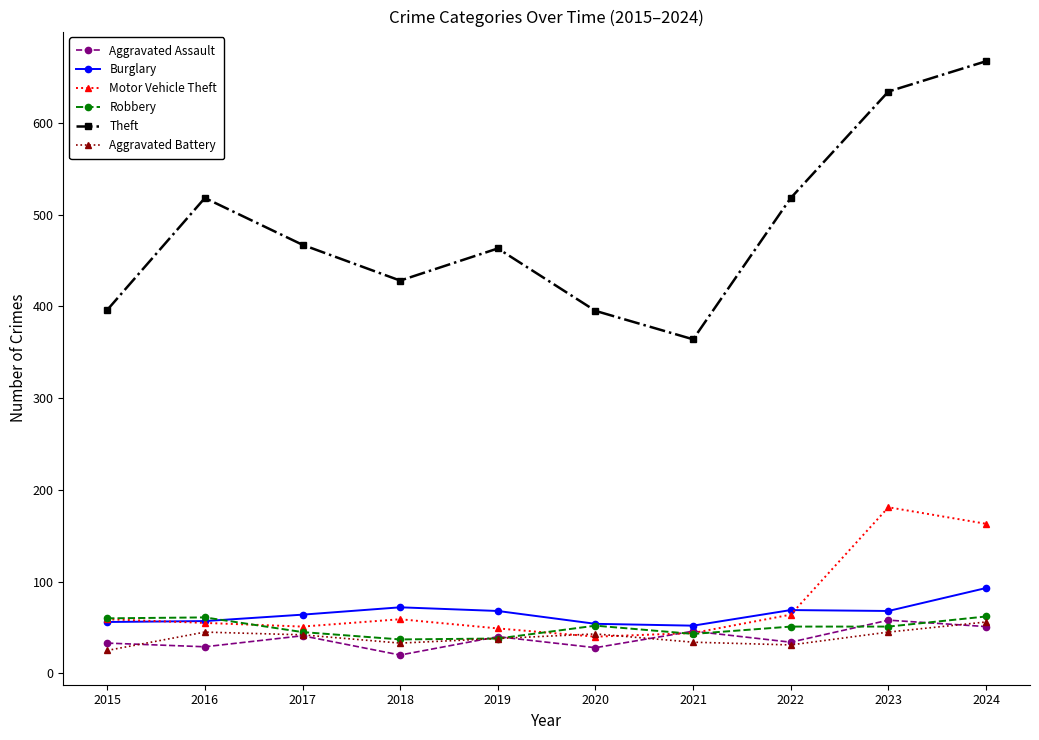

What is the spread (max minus min) of values at 2018?

408